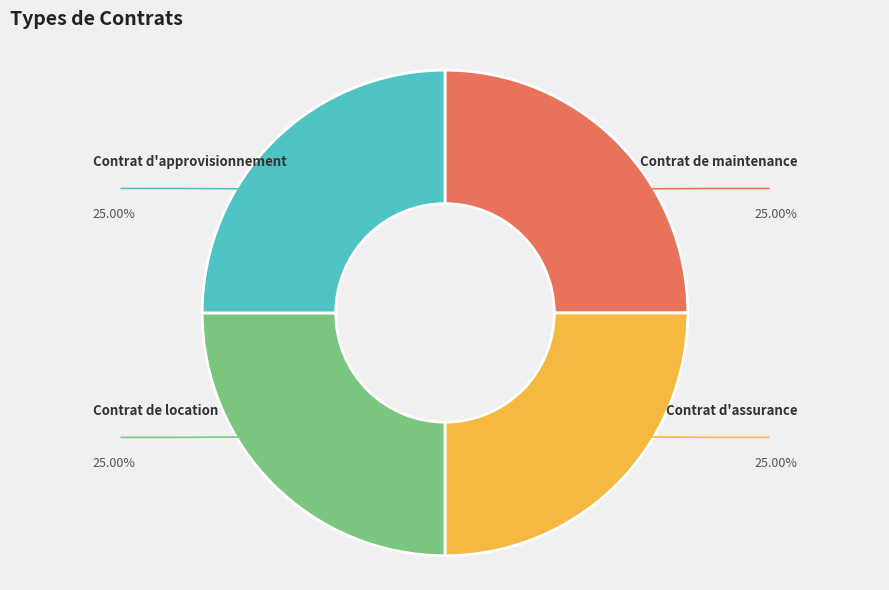

How many segments does this pie chart have?

4